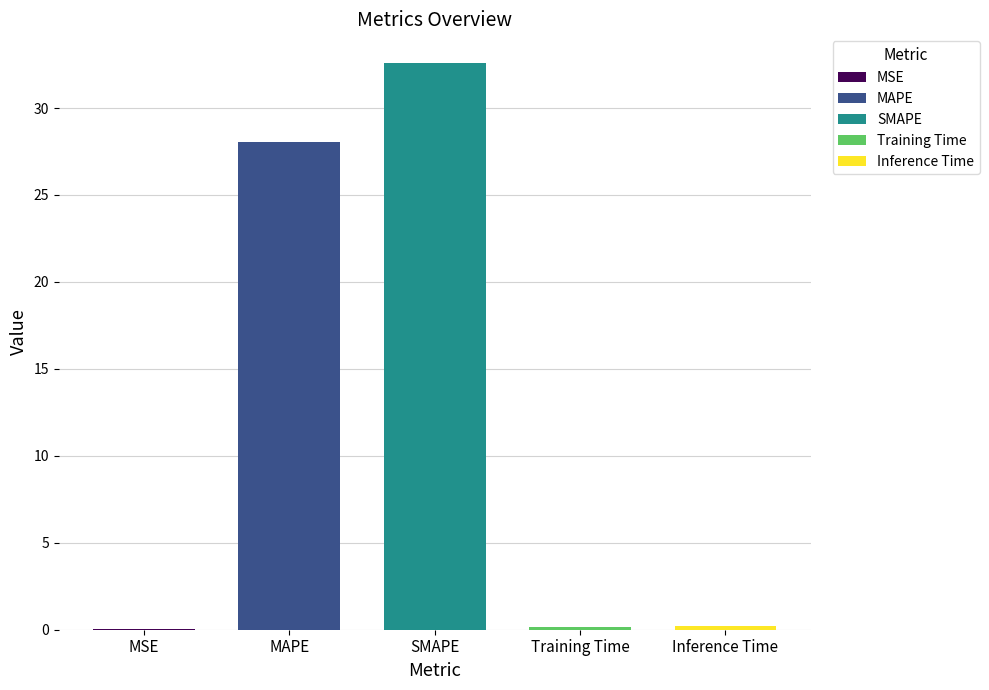

Reading left to right, list all the values displayed in this chart.

MSE=0.0	MAPE=28.0	SMAPE=32.6	Training Time=0.2	Inference Time=0.2